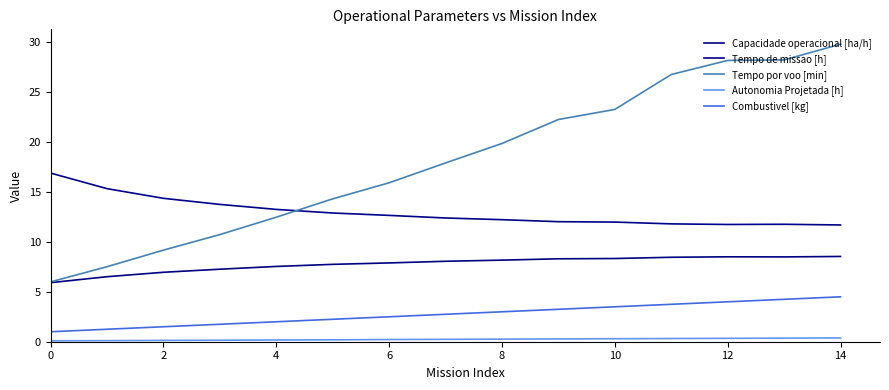

How many lines are shown in the chart?

5